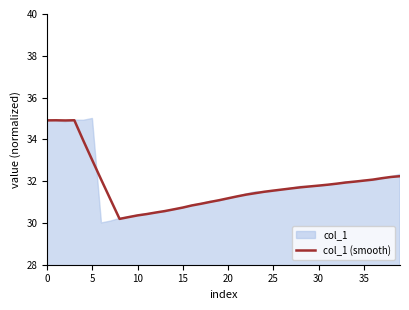

True or false: col_1 (smooth) has a value of 31.8 at 30.

True